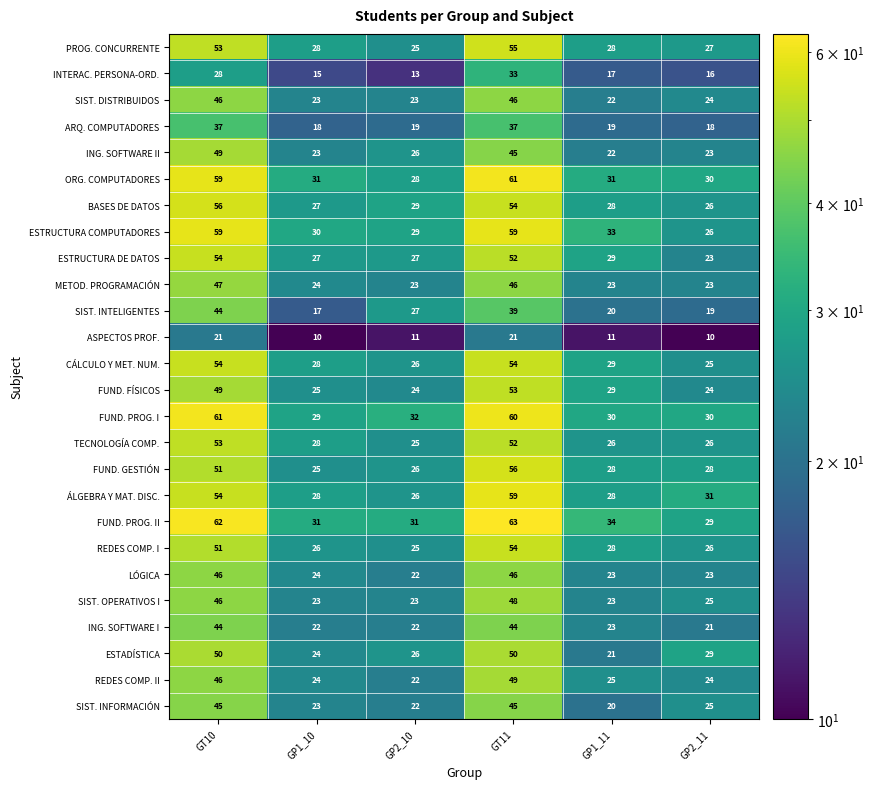

How many distinct data groups are displayed?

26